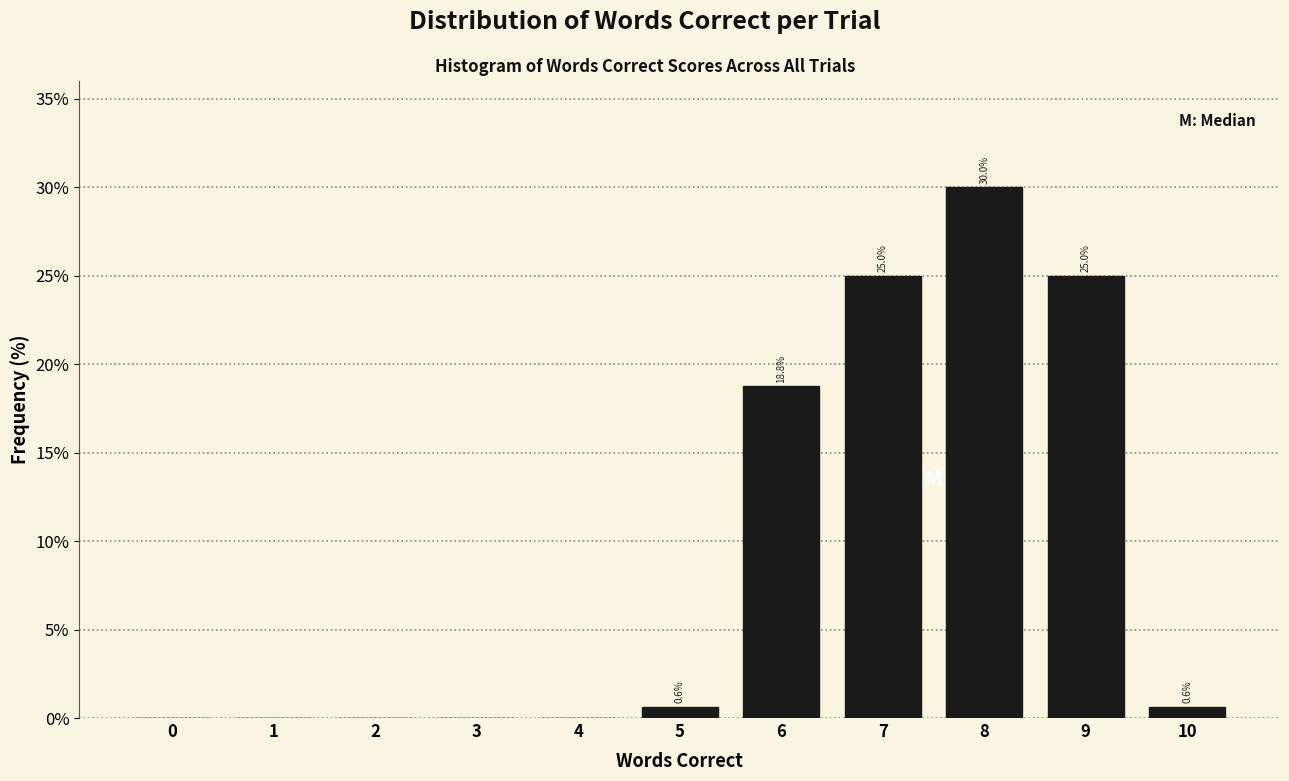

Reading right to left, transcribe all the data shown in this chart.

10=0.6	9=25.0	8=30.0	7=25.0	6=18.8	5=0.6	4=0.0	3=0.0	2=0.0	1=0.0	0=0.0